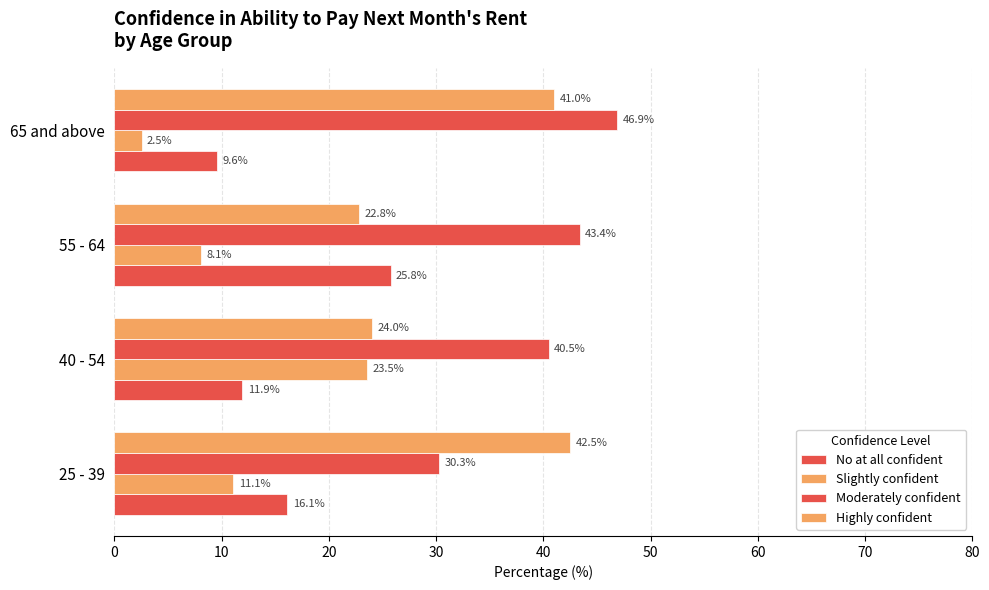

What is the average value of the Moderately confident series?

40.3